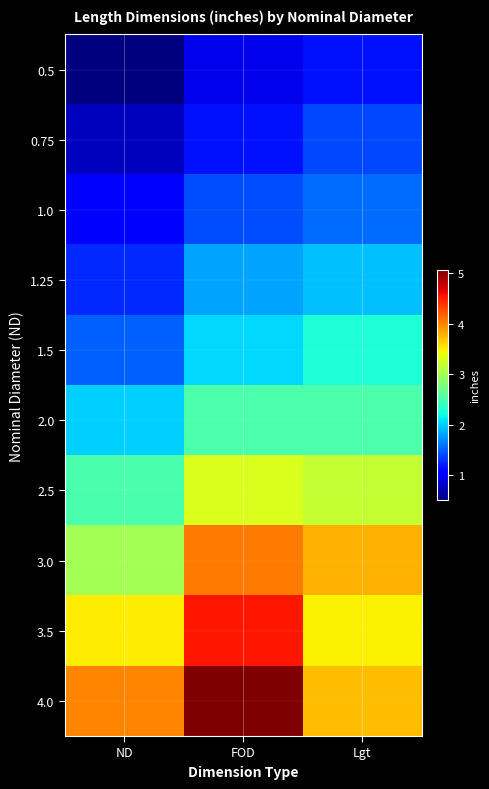

Reading left to right, extract all data points from this chart.

0.5: ND=0.5	FOD=0.9	Lgt=1.2
0.75: ND=0.8	FOD=1.2	Lgt=1.4
1.0: ND=1.0	FOD=1.4	Lgt=1.6
1.25: ND=1.2	FOD=1.8	Lgt=1.9
1.5: ND=1.5	FOD=2.0	Lgt=2.3
2.0: ND=2.0	FOD=2.5	Lgt=2.5
2.5: ND=2.5	FOD=3.3	Lgt=3.2
3.0: ND=3.0	FOD=4.1	Lgt=3.8
3.5: ND=3.5	FOD=4.5	Lgt=3.5
4.0: ND=4.0	FOD=5.1	Lgt=3.7